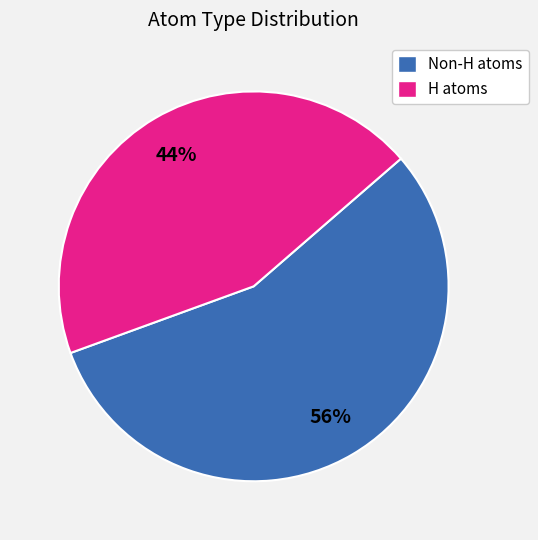

To the nearest percent, what is the average slice percentage?

50%